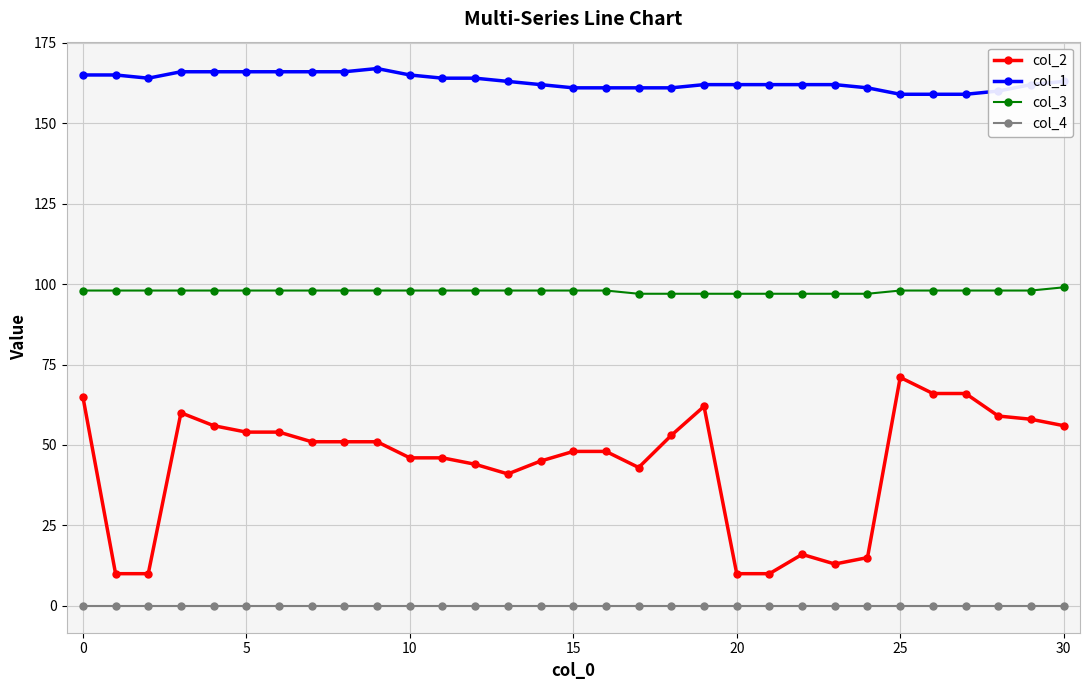

True or false: col_2 and col_3 cross at least once.

False